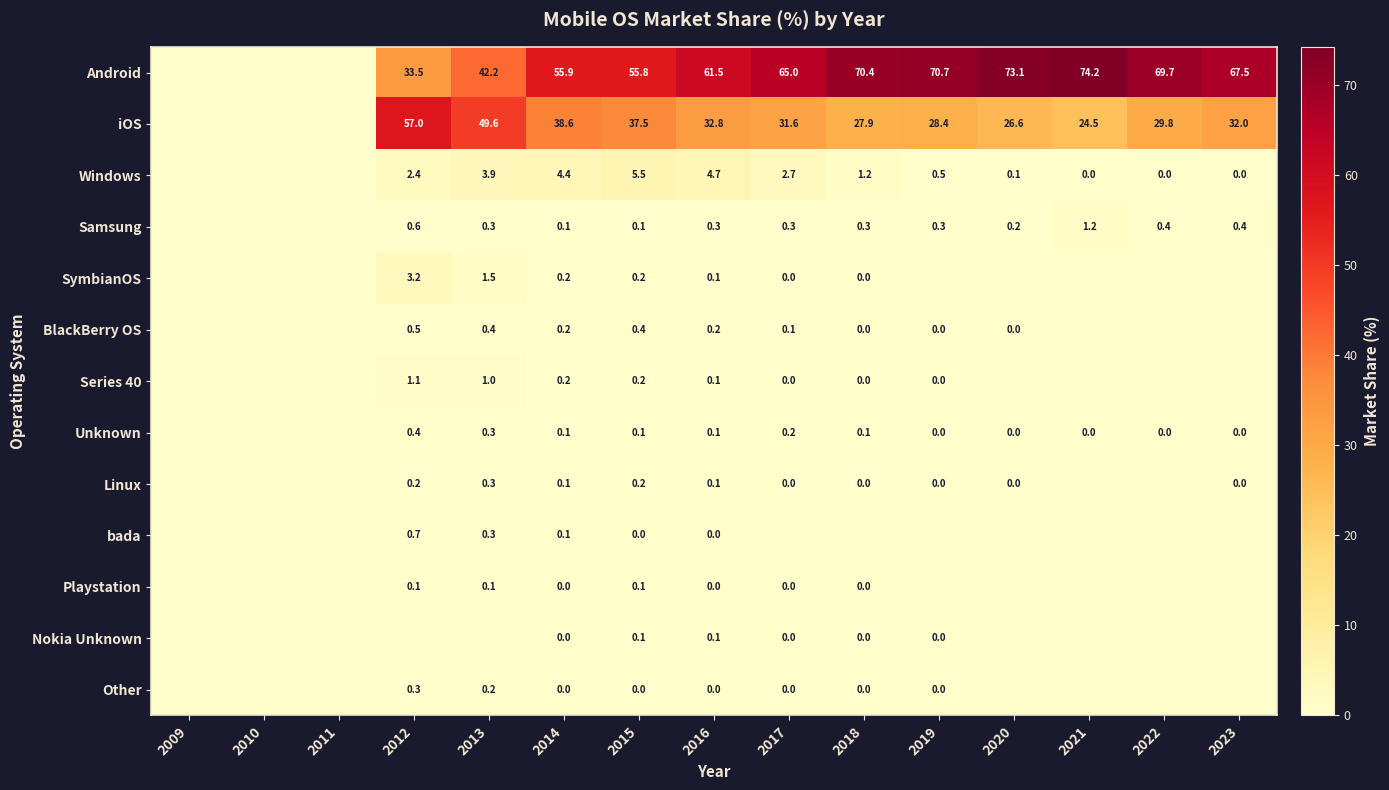

What is the difference between the highest and lowest values at 2015?

55.8